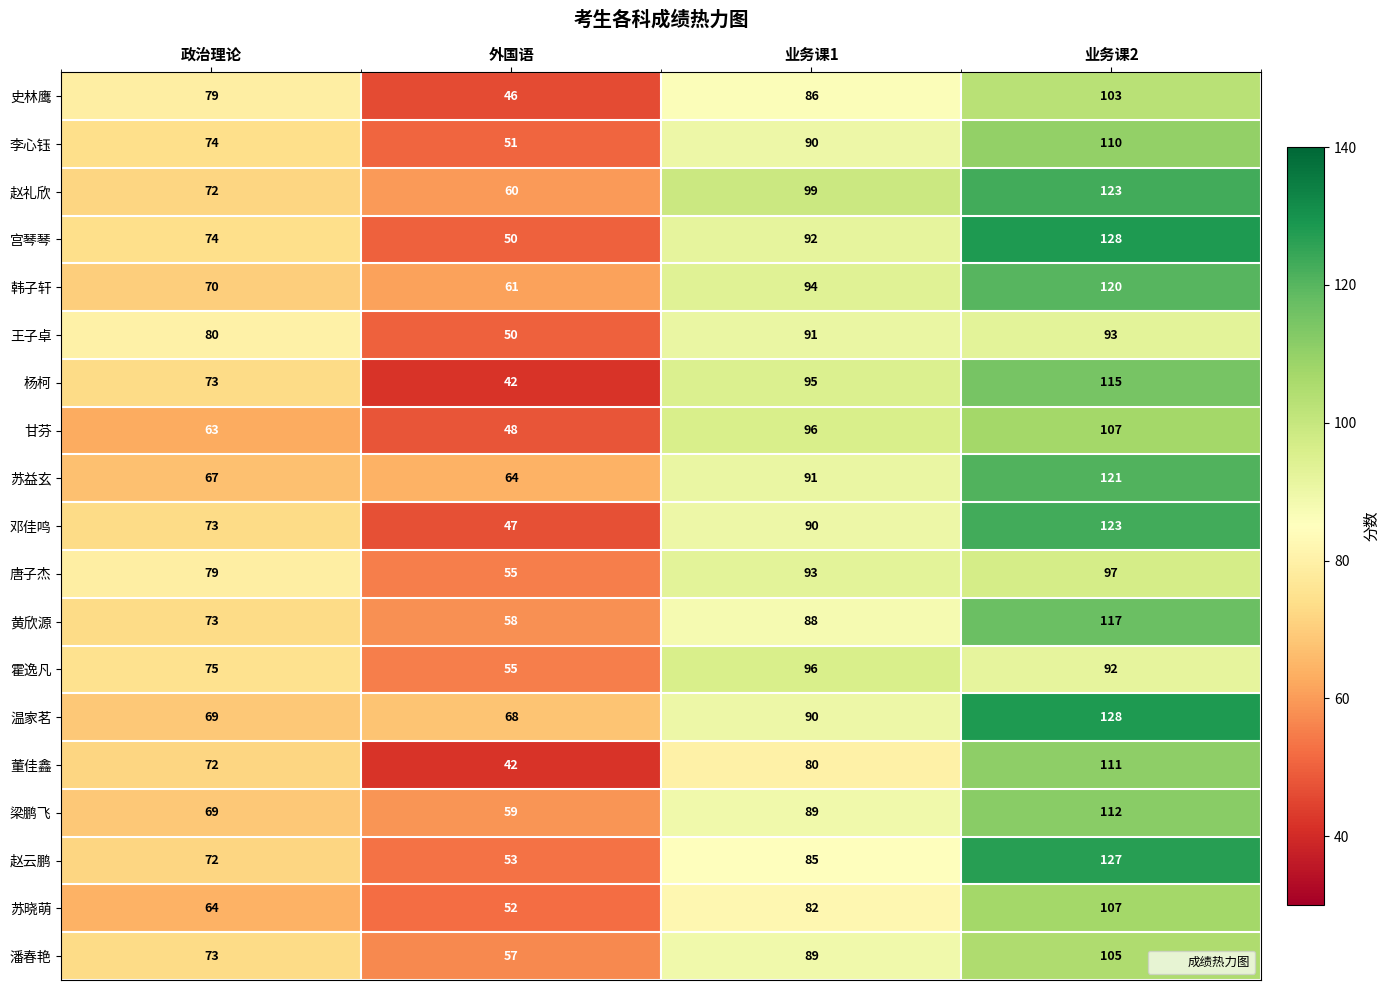

What is the difference between the second highest and minimum values in the 史林鹰 series?

40